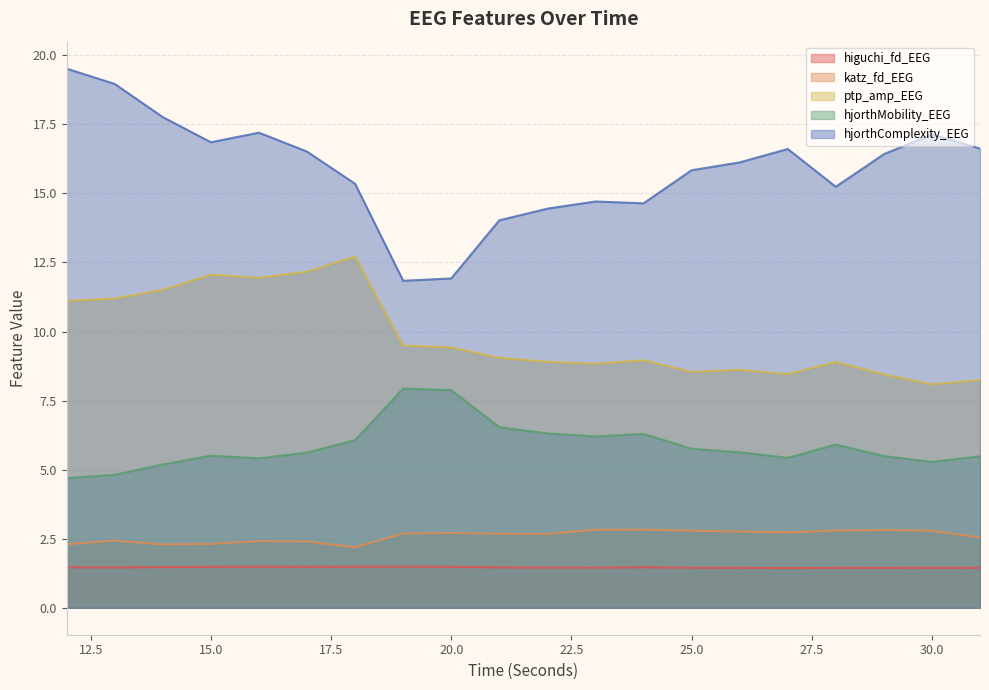

At which category is the sum across all series the highest?

12